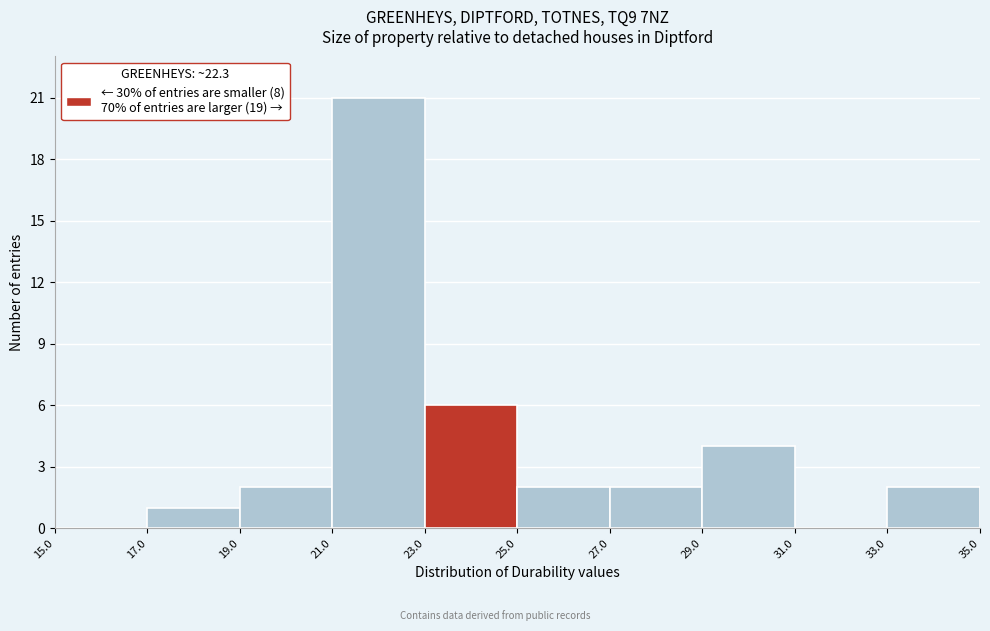

What is the height of the bar covering 17.0 to 19.0 on the x-axis? The values are not printed on the chart, so give them approximately, as read against the axis.

1